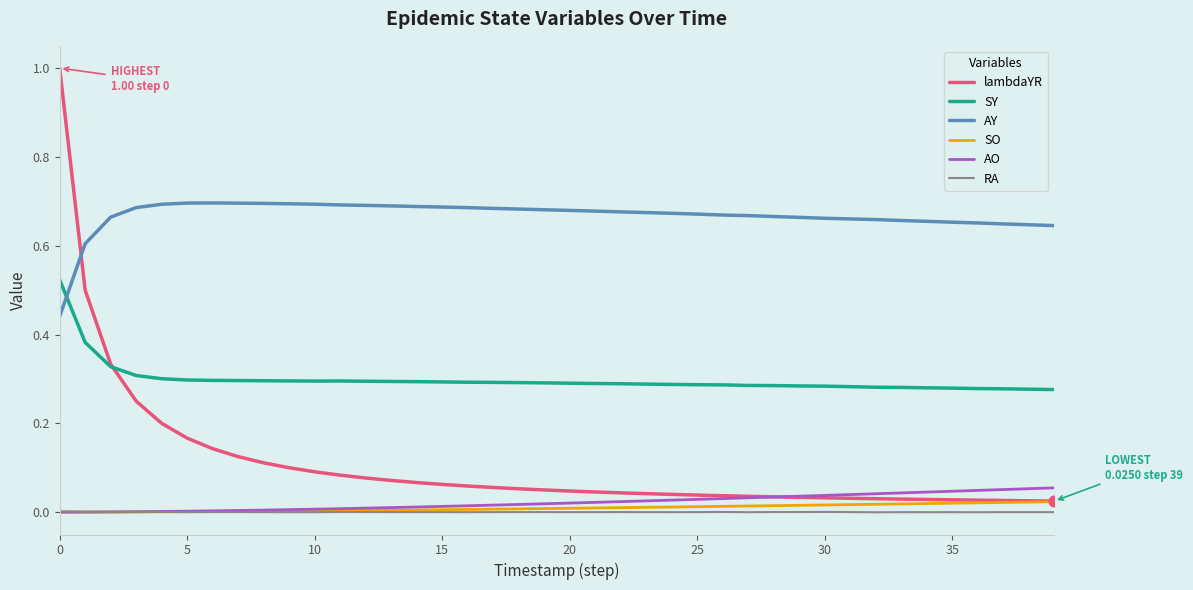

What are all the series names shown in the legend?

lambdaYR, SY, AY, SO, AO, RA